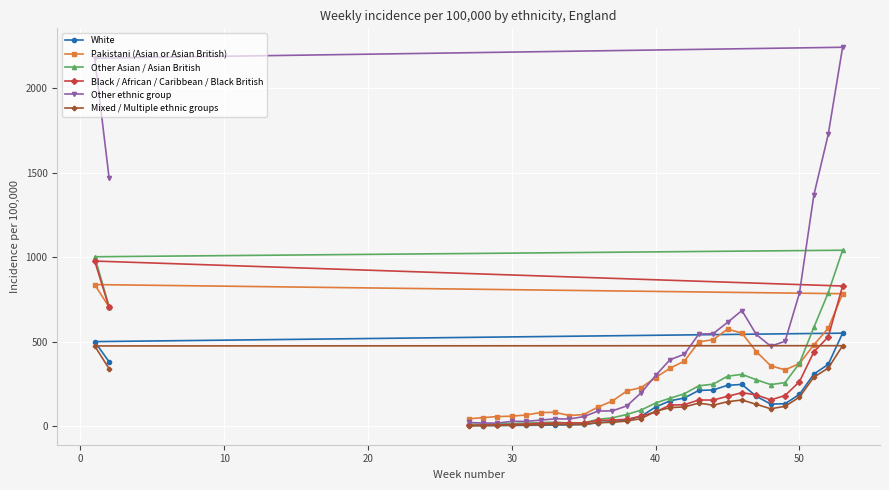

What is the greatest value displayed?

2243.4